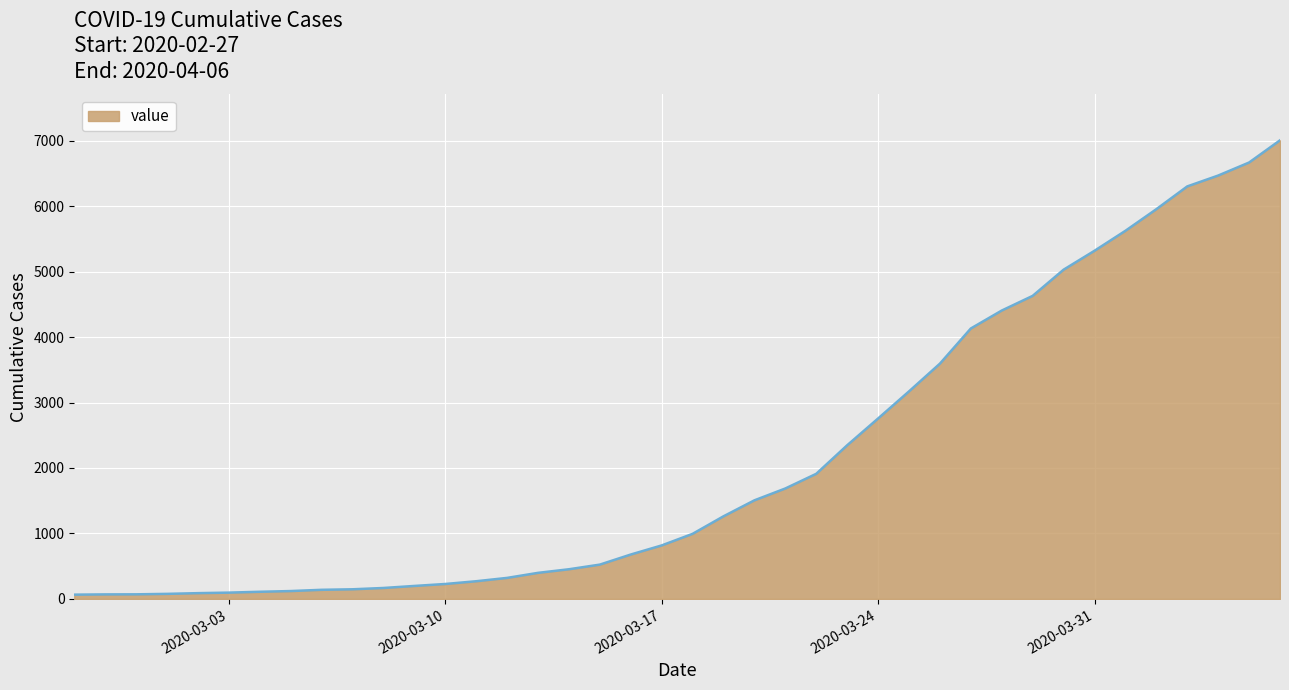

What is the maximum value shown in the chart?

7005